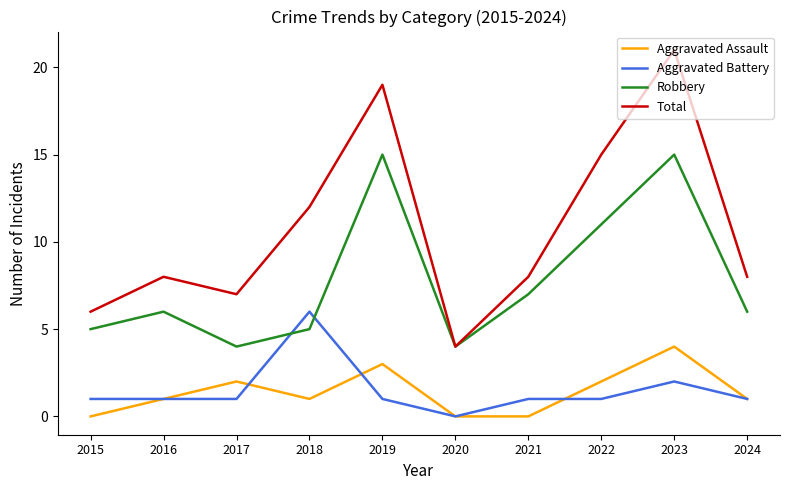

List the series in order of their peak value, lowest first.

Aggravated Assault, Aggravated Battery, Robbery, Total